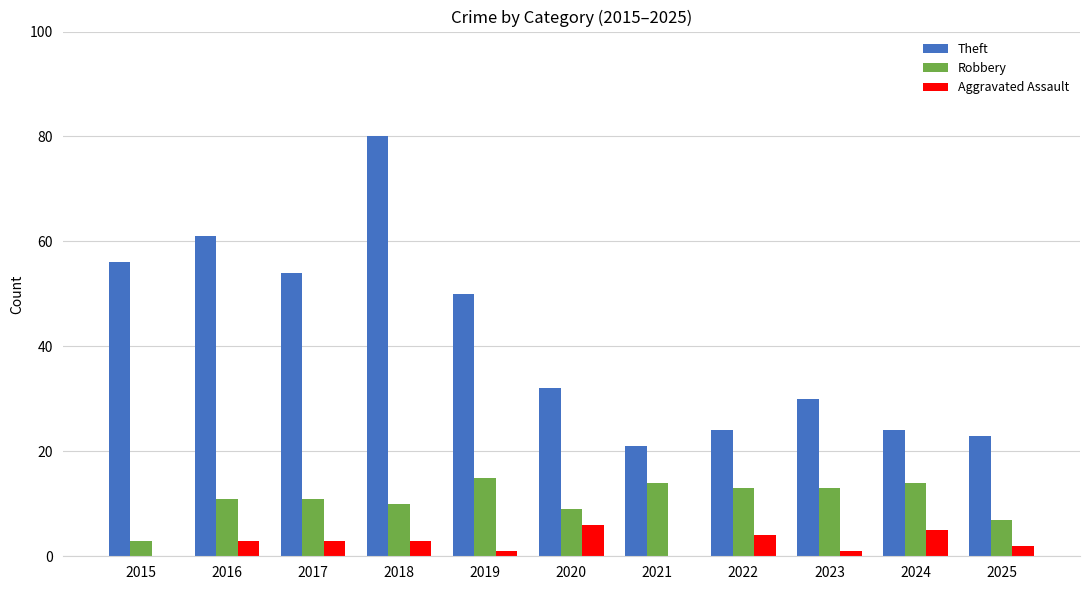

What is the sum of all Aggravated Assault values?

28